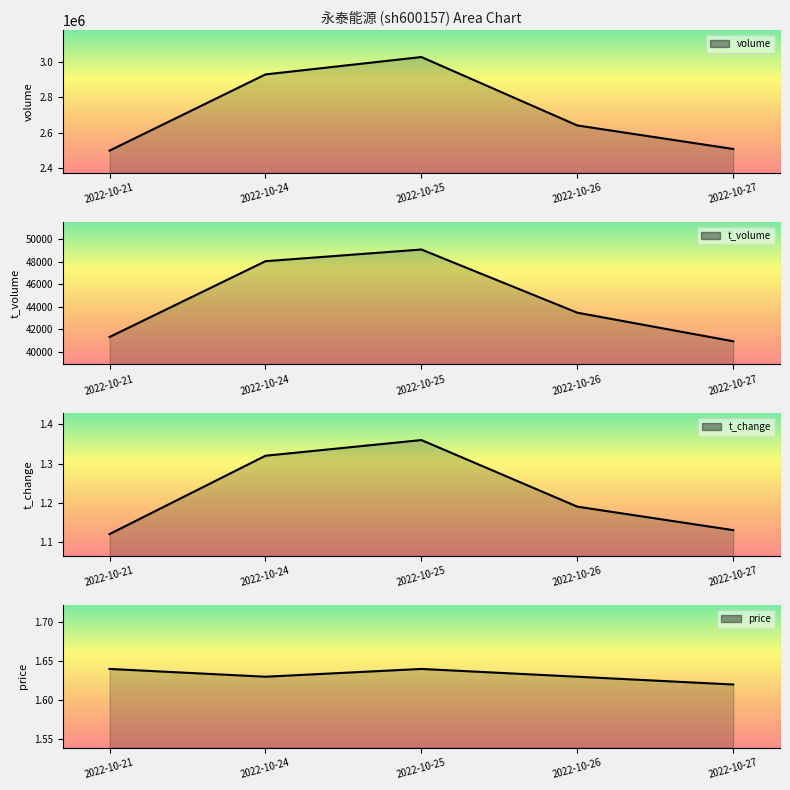

What is the maximum value for volume?

3027084.0